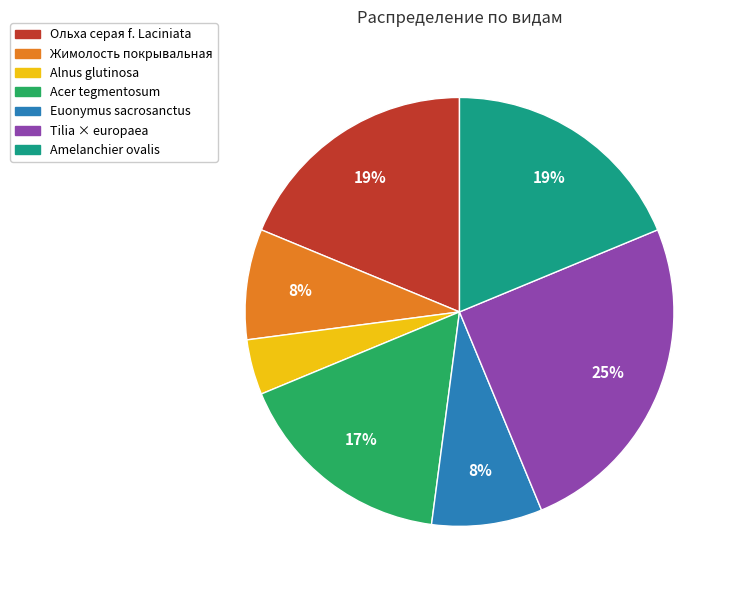

Is it true that Жимолость покрывальная is 8% of the pie?

True